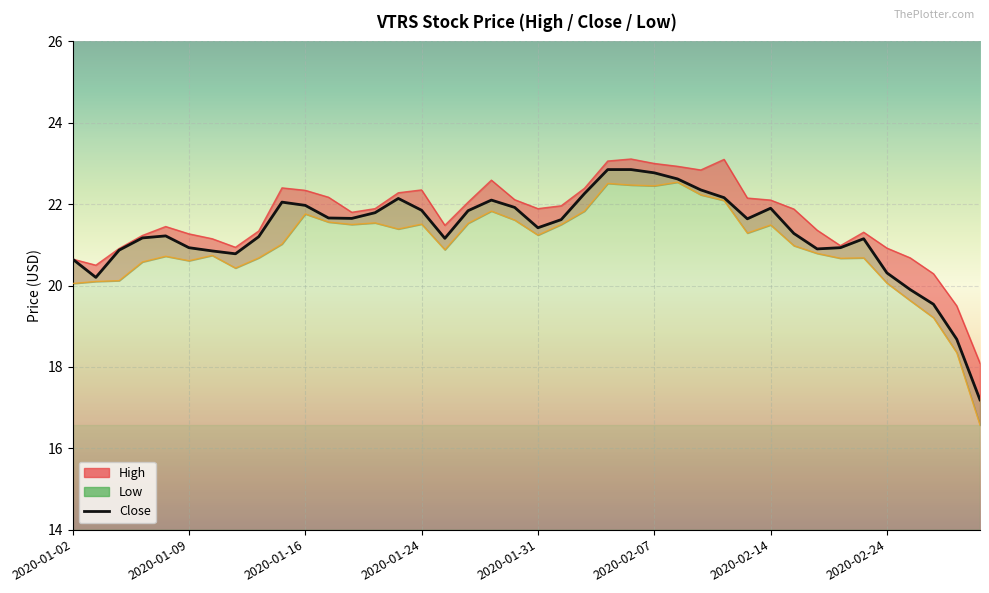

What is the spread (max minus min) of values at 2020-02-18?

0.9